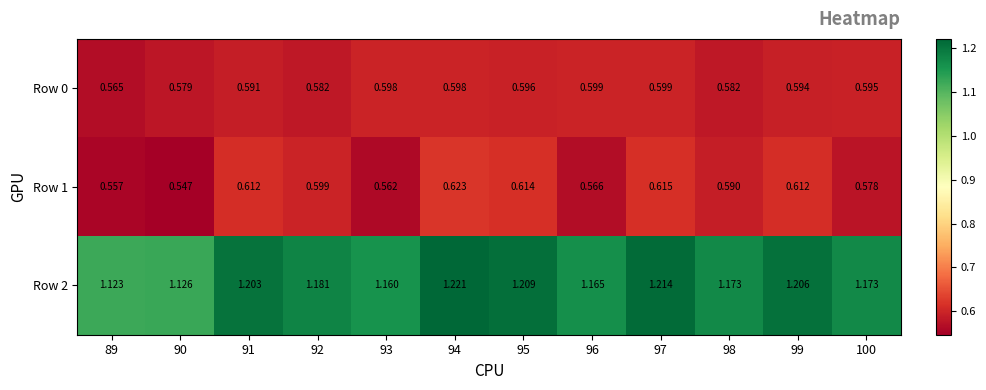

How many series are shown in this chart?

3